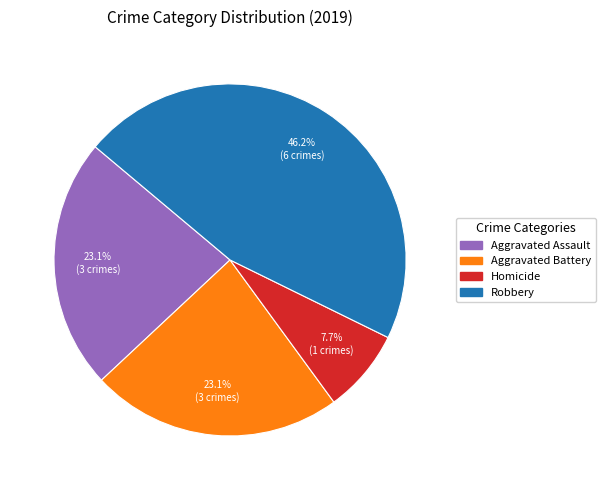

Is there a majority slice in this chart?

No